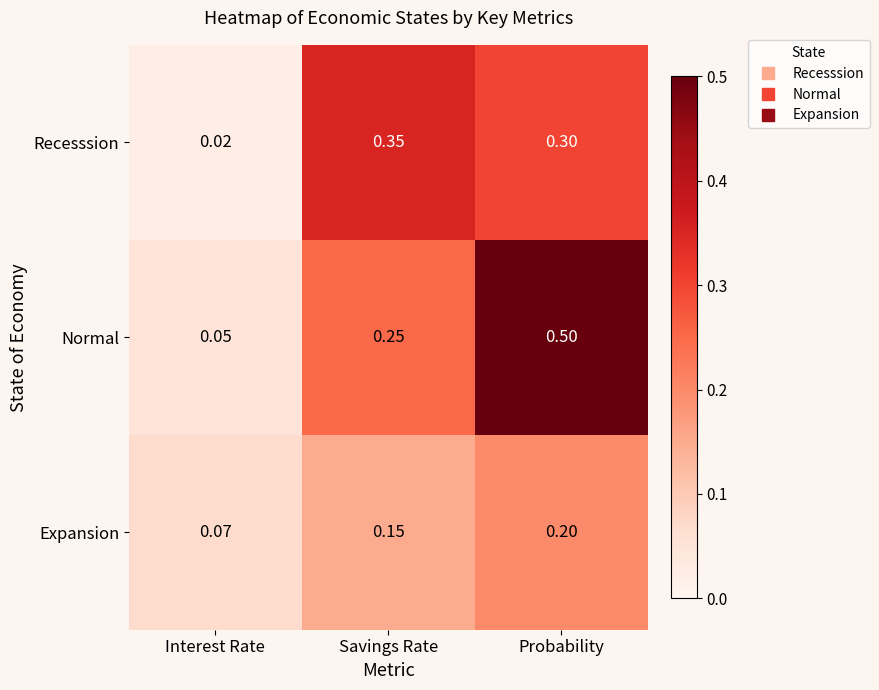

At which category is the sum across all series the highest?

Probability